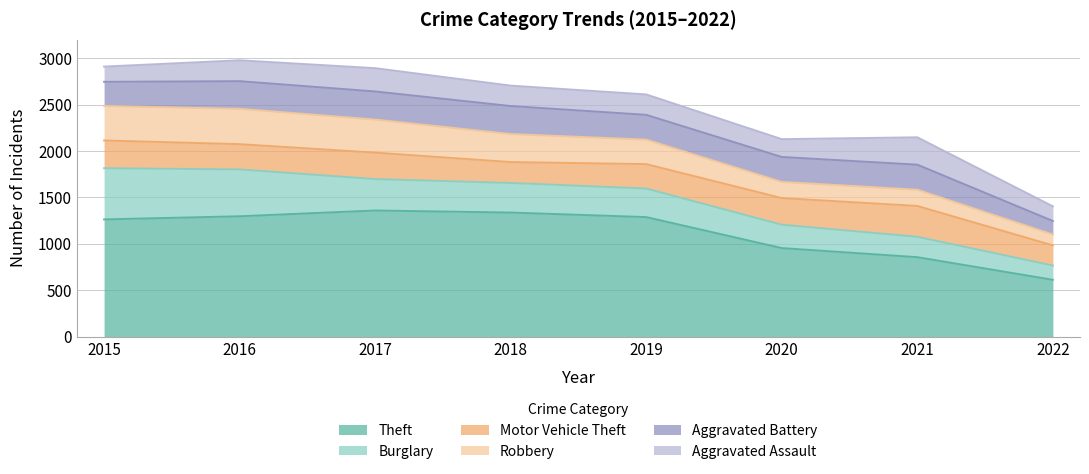

At how many categories does at least one series exceed 1035?

5